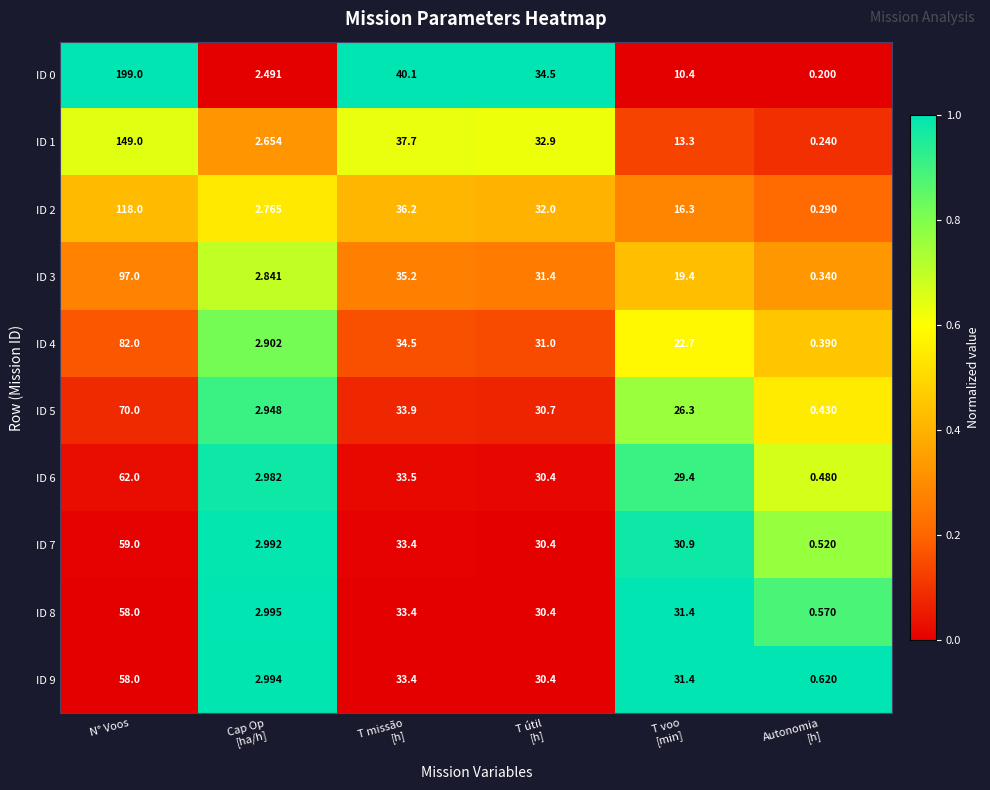

At which category does the chart reach its peak across all series?

N° Voos